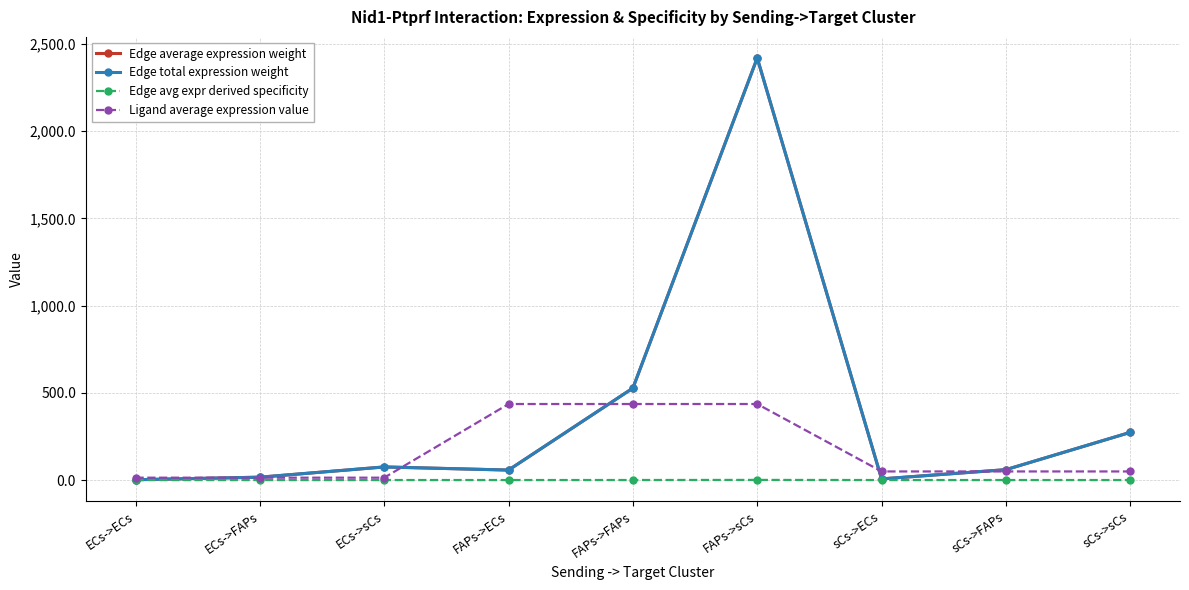

Is it true that Edge avg expr derived specificity equals 0.0 at ECs->ECs?

True